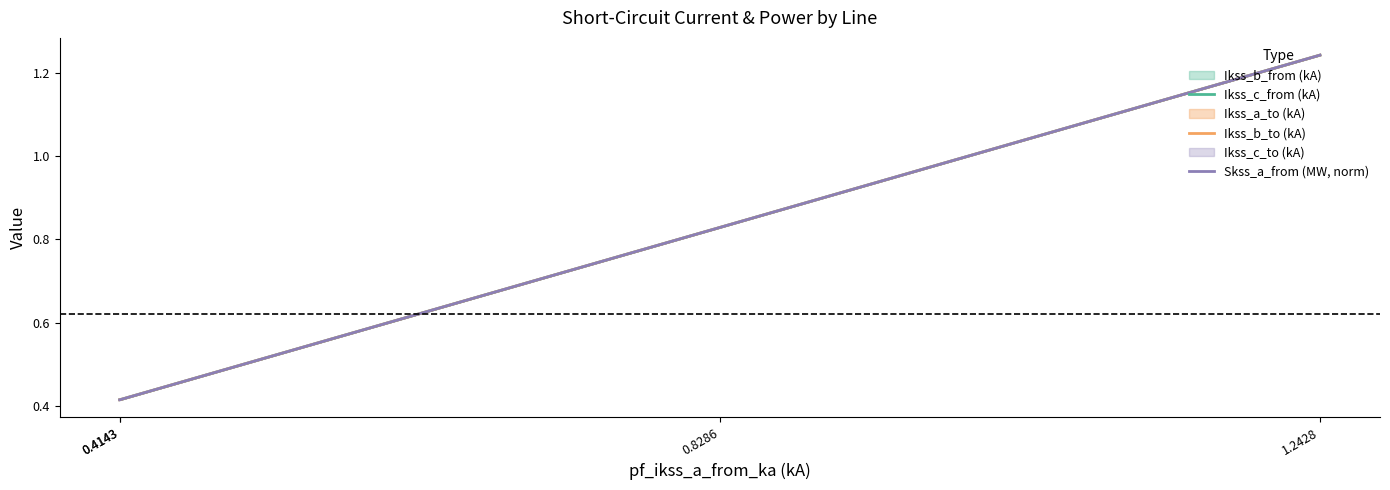

Which label corresponds to the smallest value in the chart?

0.4143